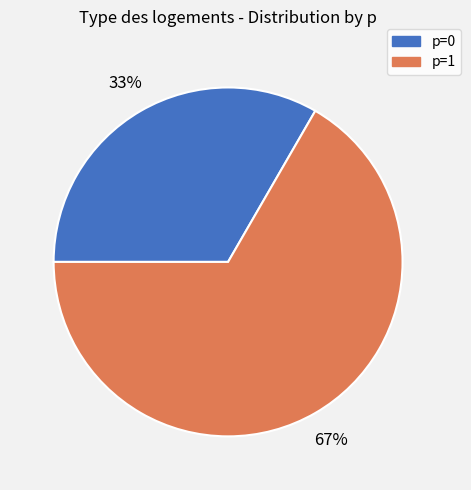

To the nearest percent, what portion does p=1 represent?

67%